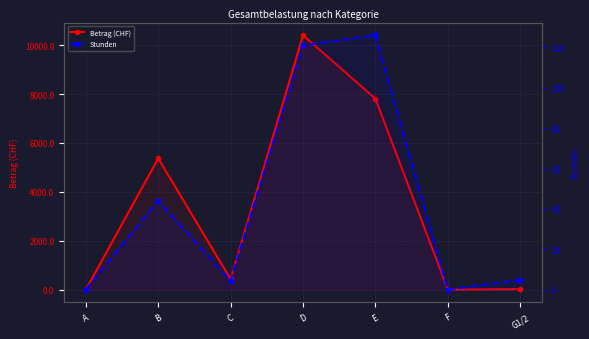

What is the label of the 4th point from the right?

D